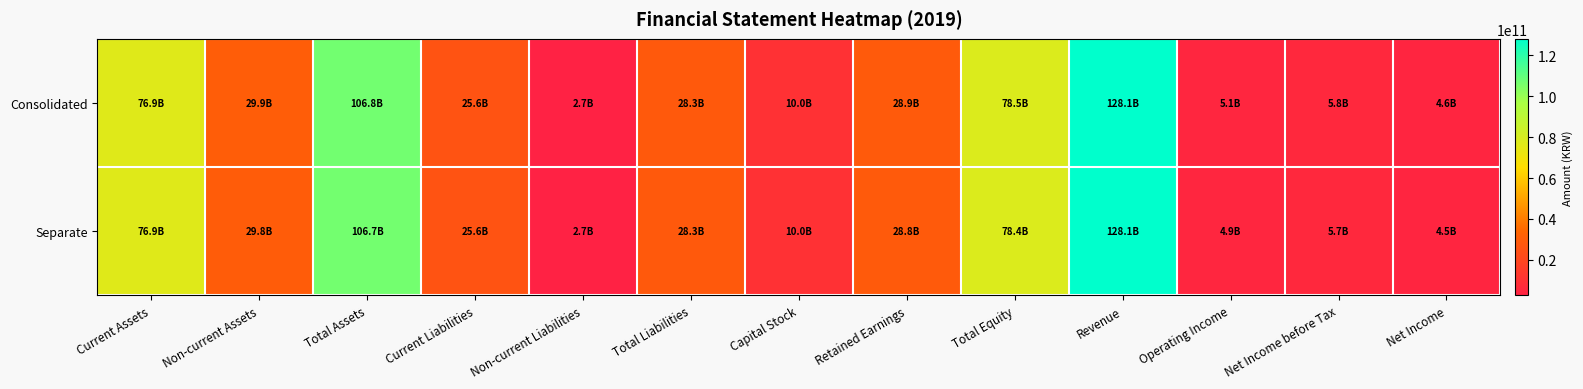

Between Current Assets and Current Liabilities, which series saw the biggest shift?

Consolidated